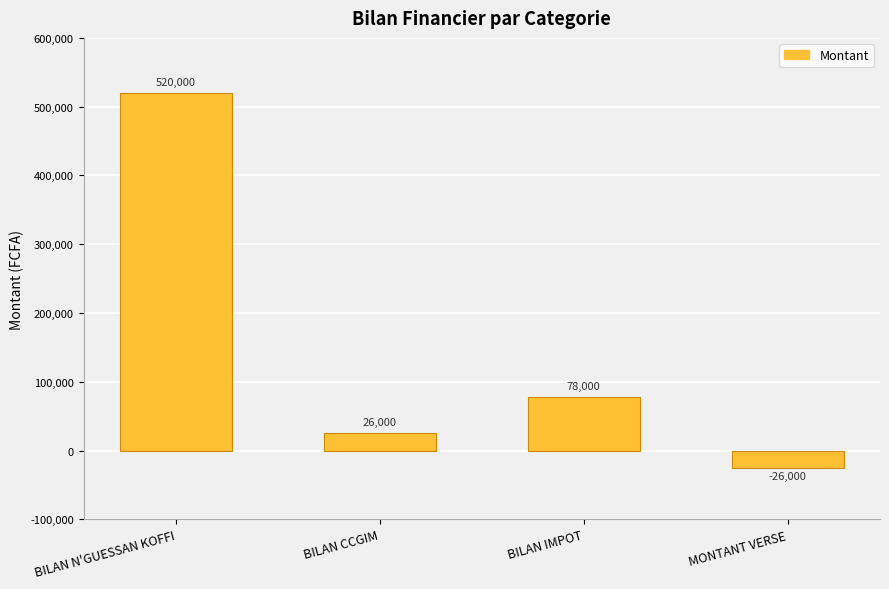

At which category does the chart reach its minimum across all series?

MONTANT VERSE